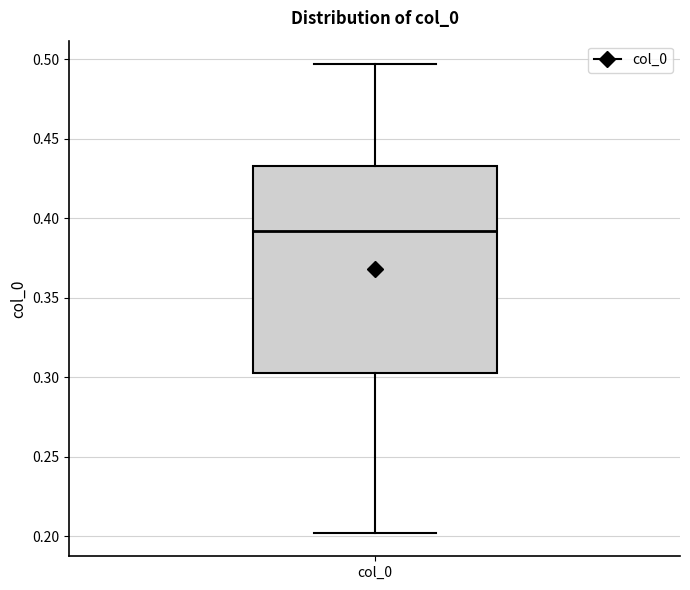

Where does the median line of the box for col_0 sit on the y-axis? The values are not printed on the chart, so give them approximately, as read against the axis.

0.390